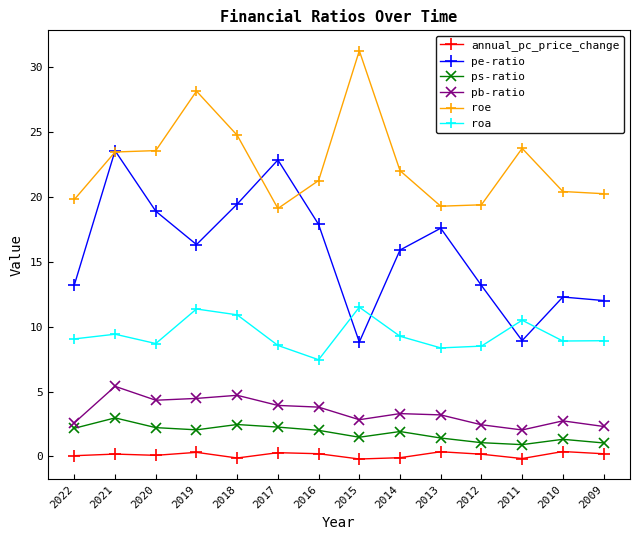

True or false: roa and ps-ratio cross at least once.

False